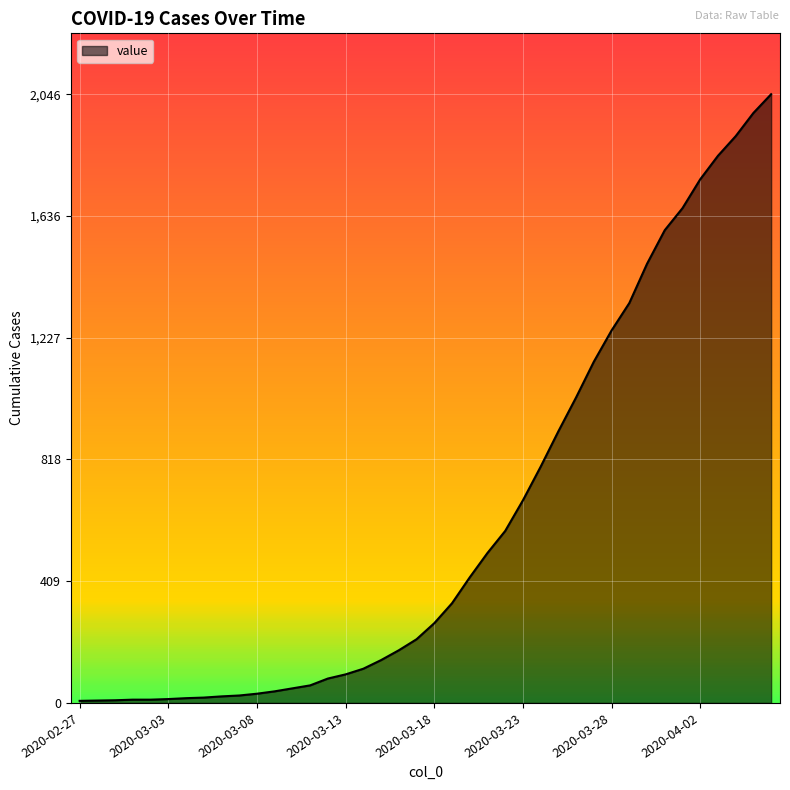

What is the greatest value displayed?

2046